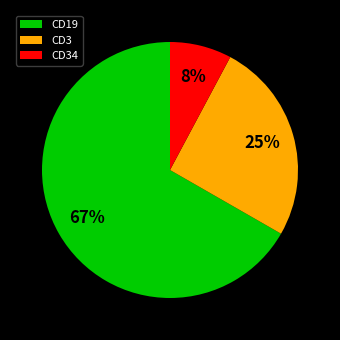

Is the sum of CD3 and CD34 greater than half?

No